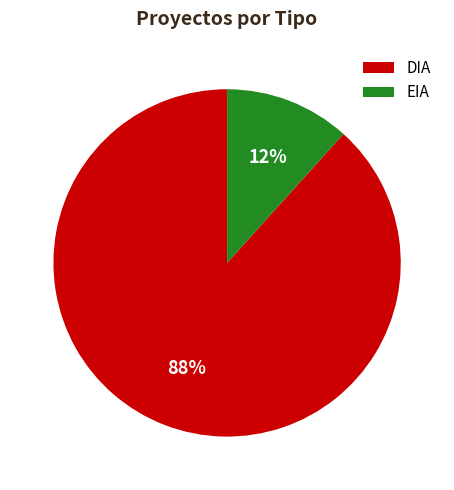

Is the sum of EIA and DIA greater than half?

Yes